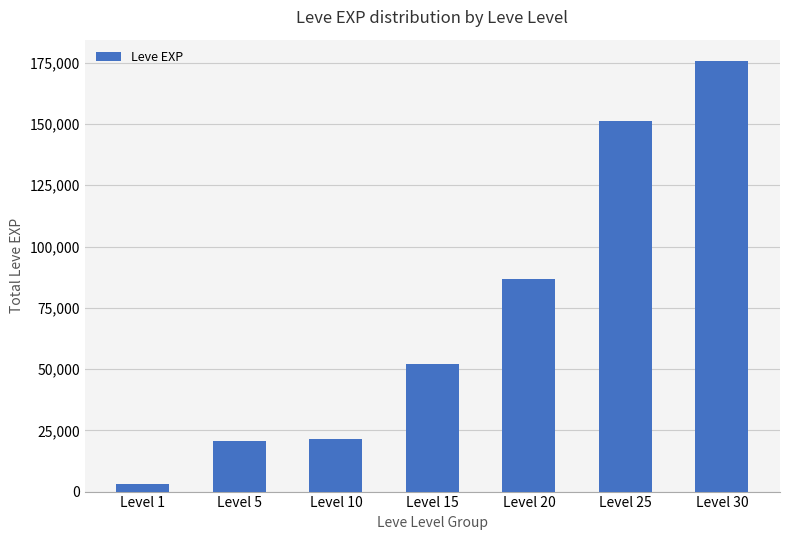

How many bars are there in total?

7